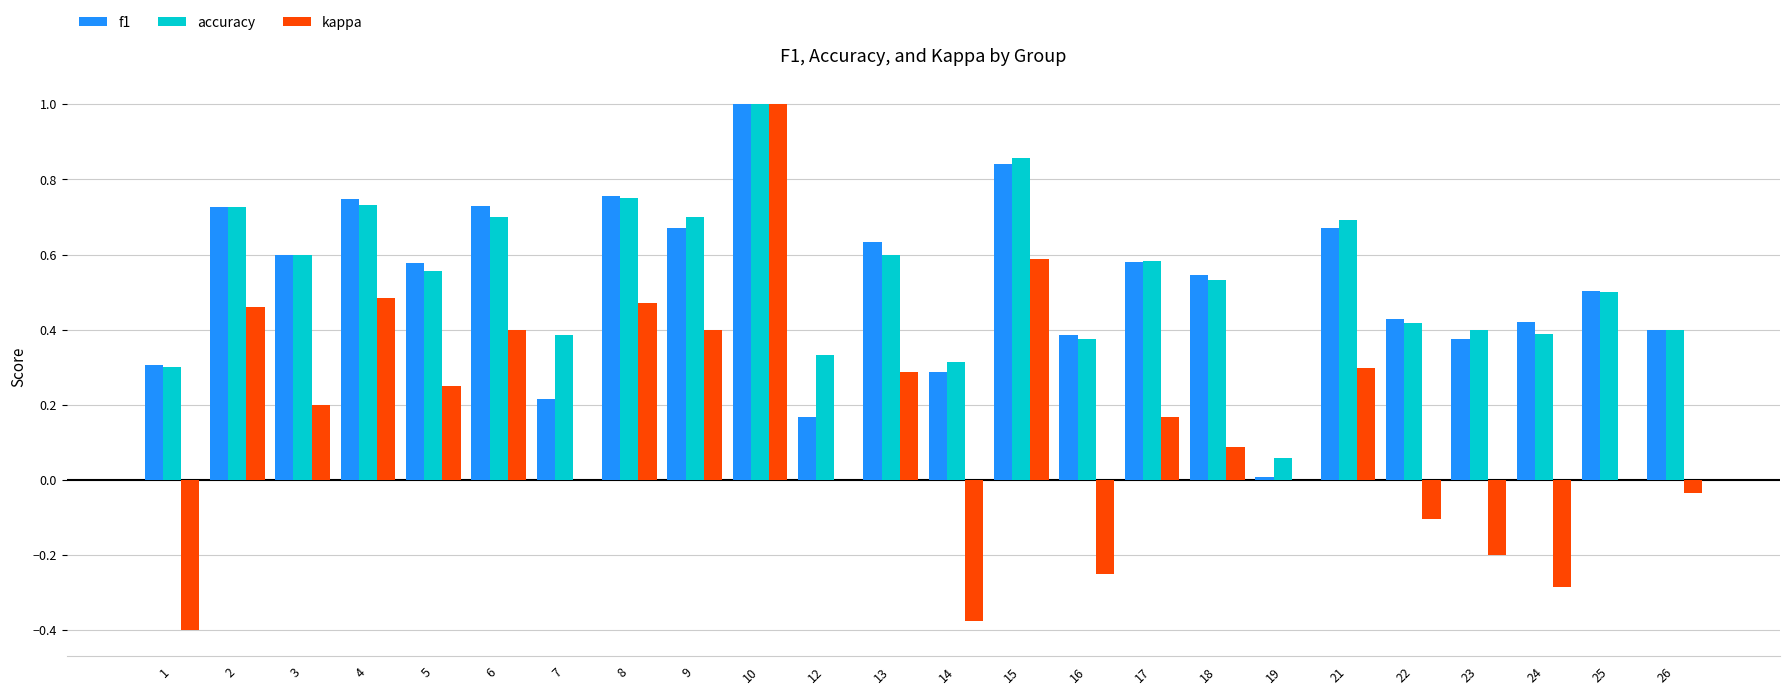

Is the value of accuracy at 8 greater than the value of f1 at 10?

No